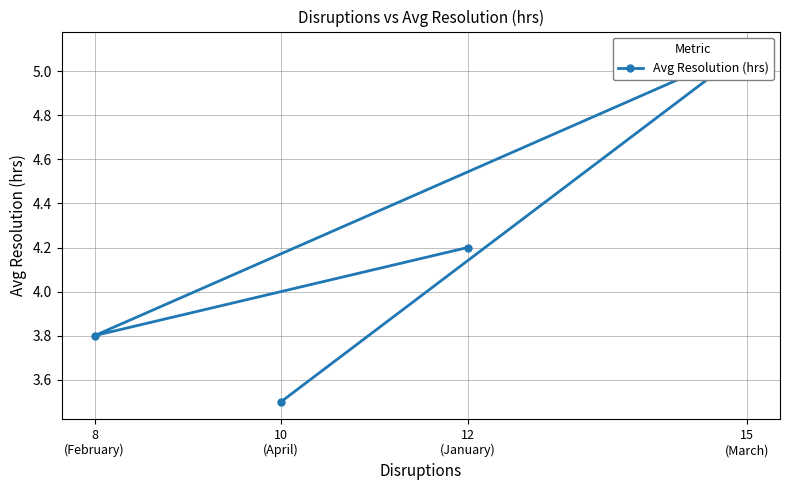

How many interior local peaks (higher than both neighbors) does the data have?

1